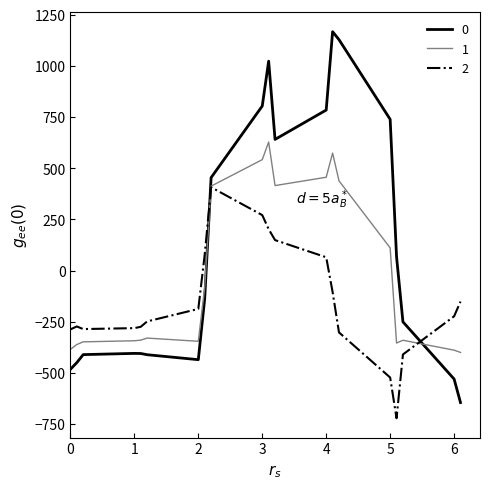

After their last crossing, which series has the higher values: 1 or 0?

1